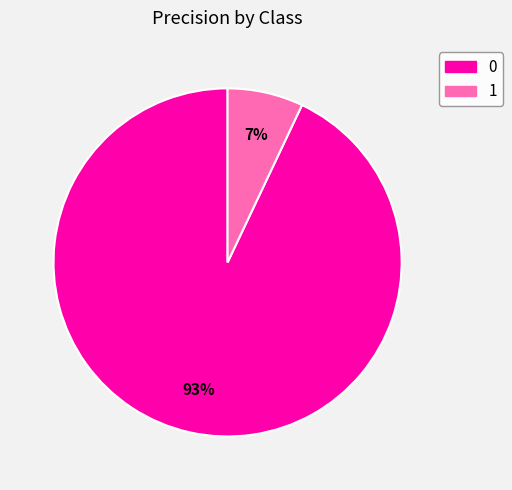

Count the number of slices in the pie.

2